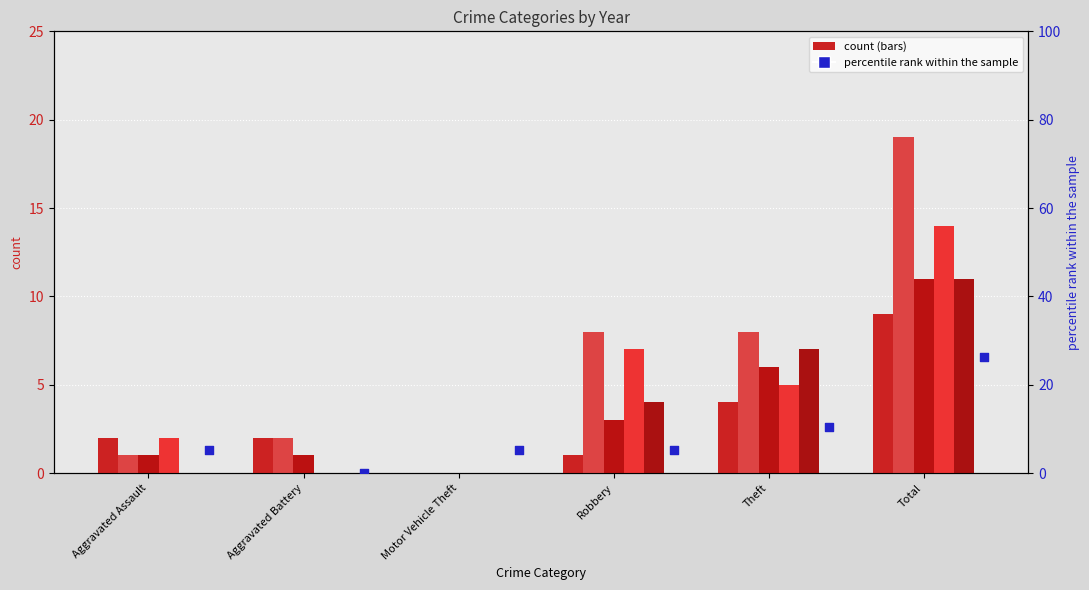

What is the change in value from Aggravated Assault to Aggravated Battery?

-5.3